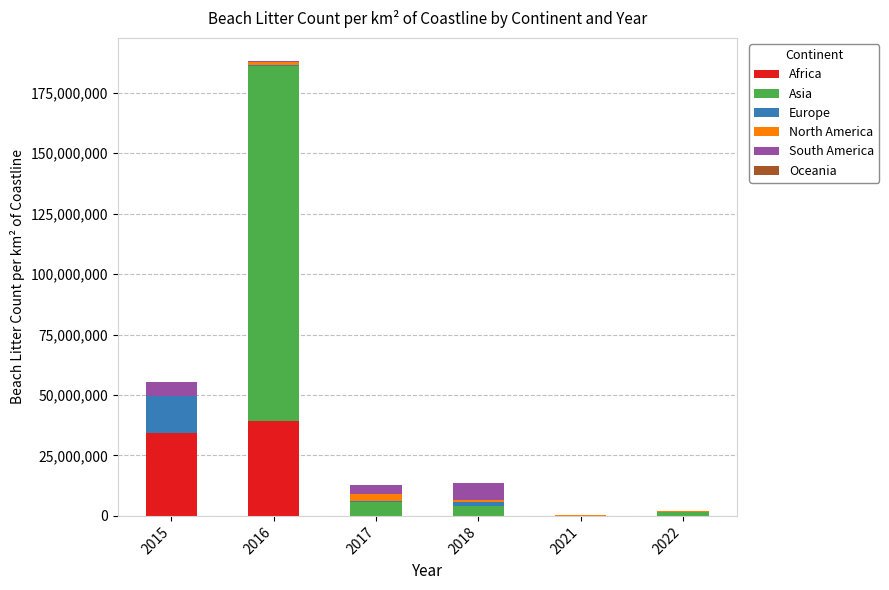

Where is Africa nearest to the value 19725274?

2015